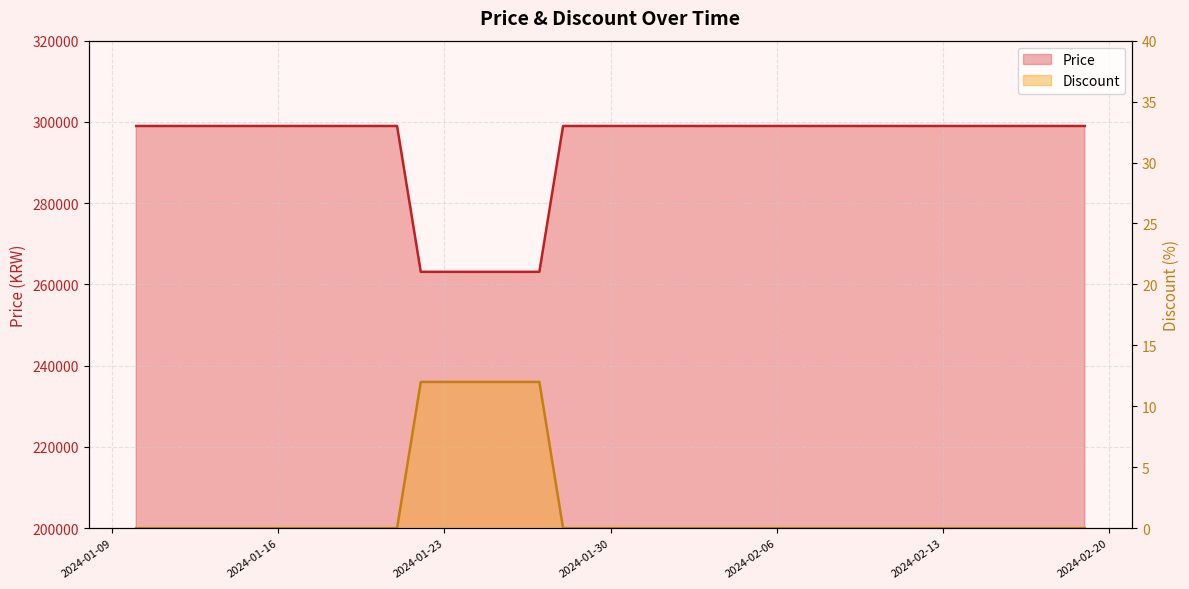

True or false: Price and Discount cross at least once.

False